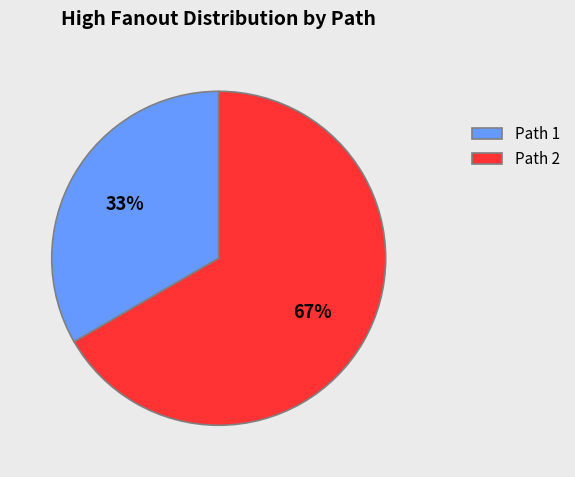

Combined, do Path 2 and Path 1 account for over 50%?

Yes